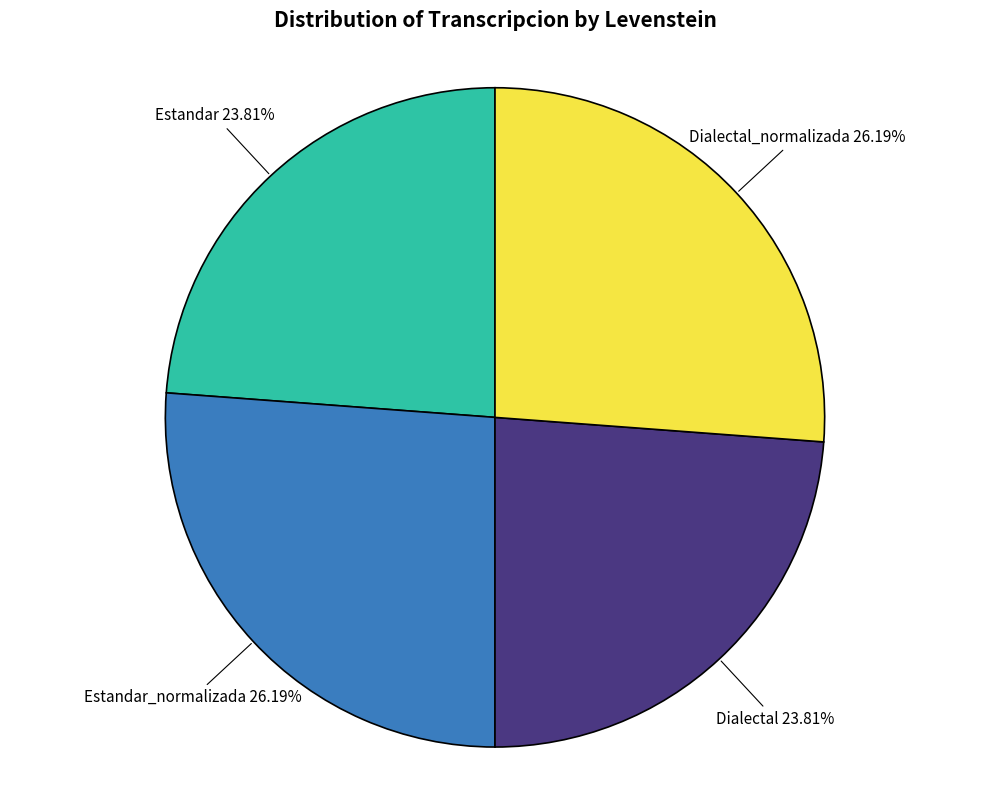

Is there a majority slice in this chart?

No